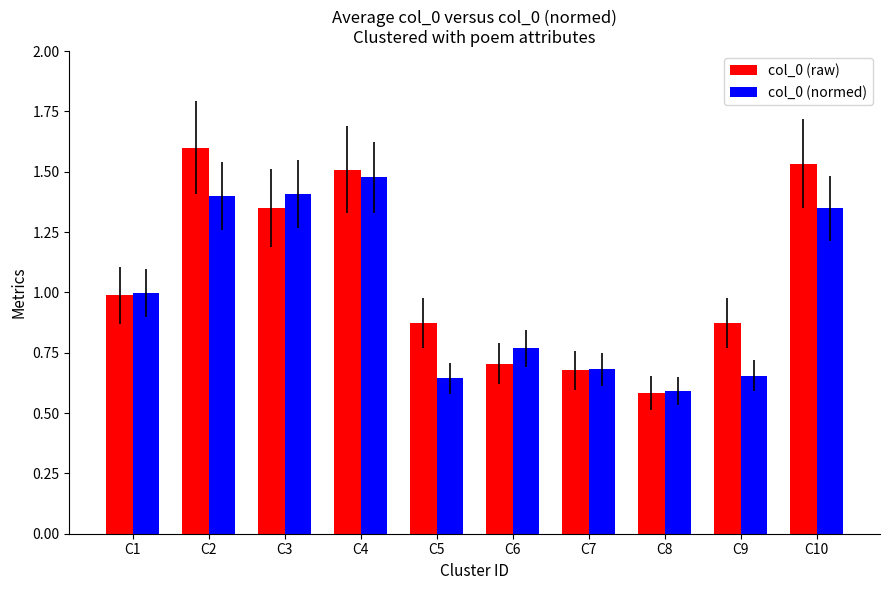

The col_0 (raw) series shows 0.6 at C8. True or false?

True